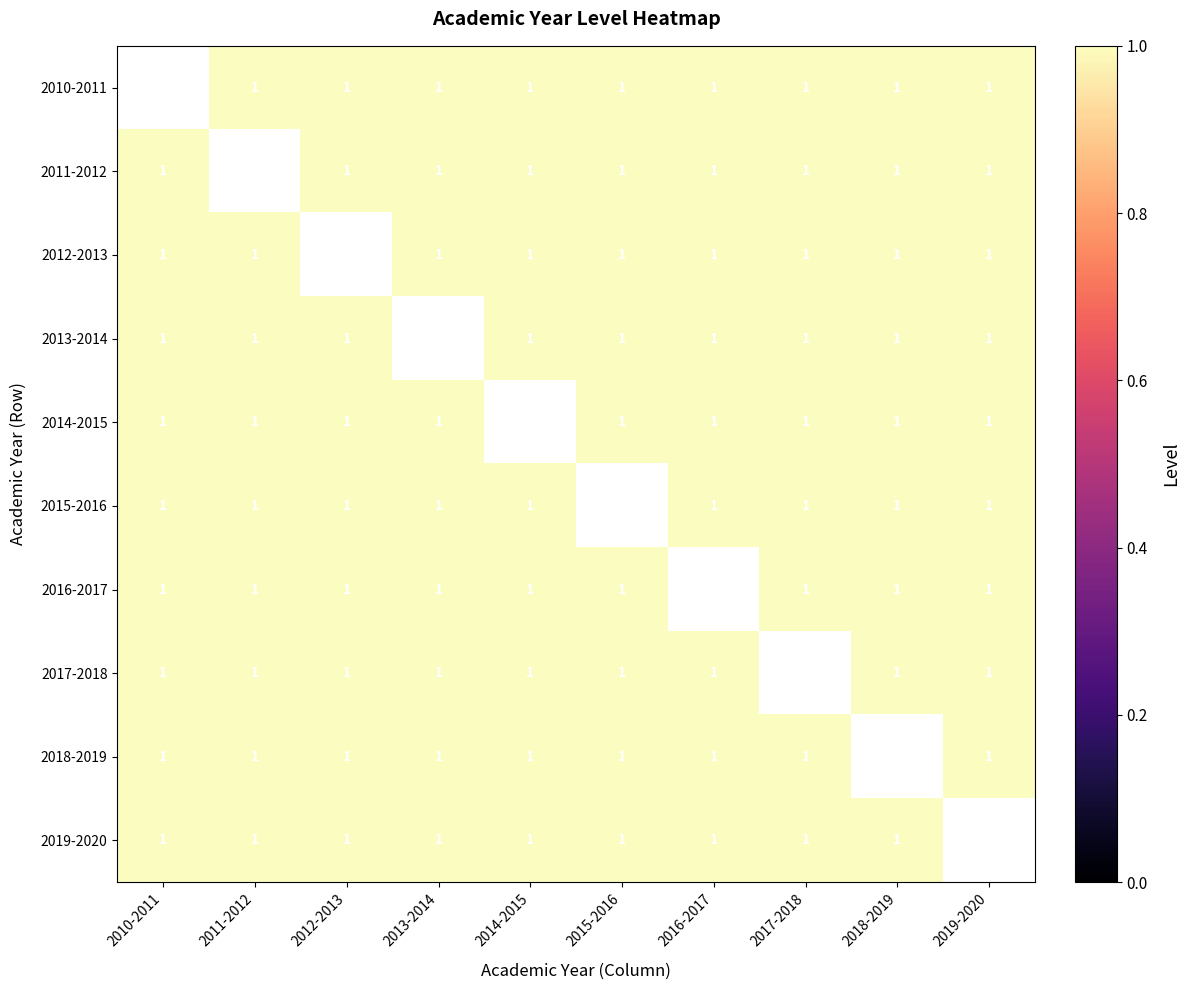

Where is 2014-2015 nearest to the value 1?

2010-2011